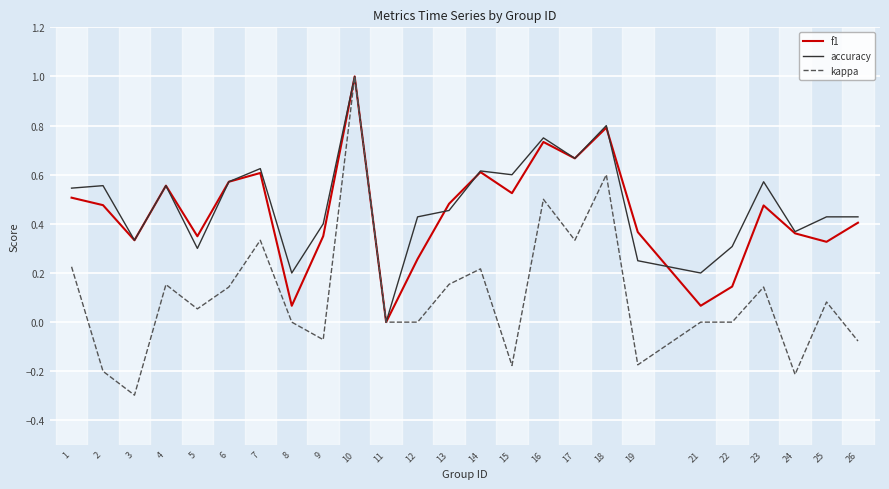

The value of kappa at 10 is 0.4. True or false?

False